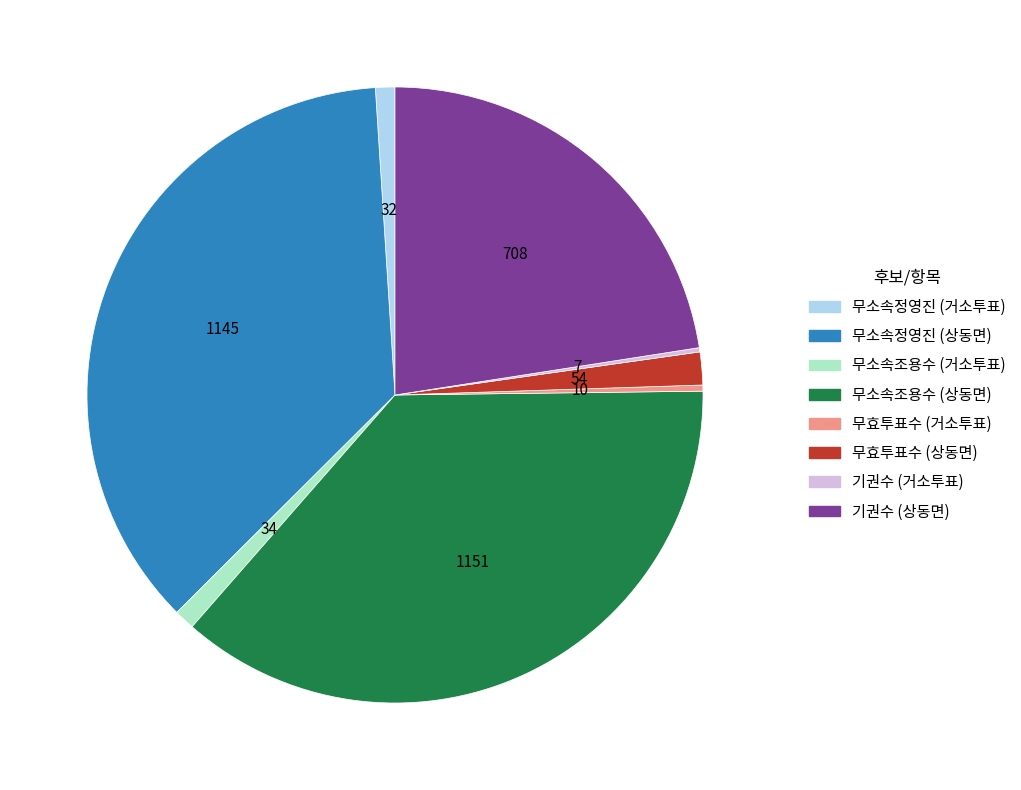

Is there a majority slice in this chart?

No